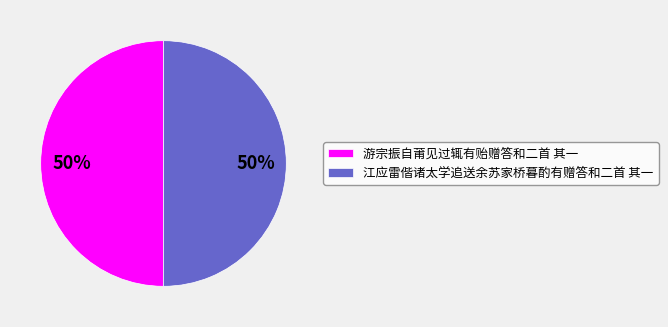

True or false: 江应雷偕诸太学追送余苏家桥暮酌有赠答和二首 其一 accounts for 50% of the total.

True